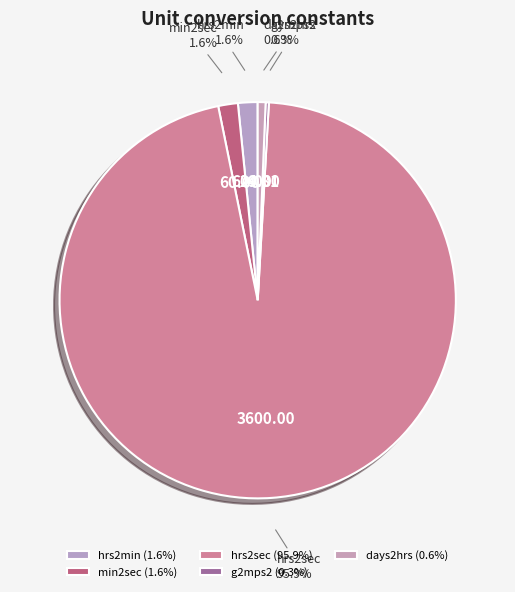

Does any single category account for the majority?

Yes